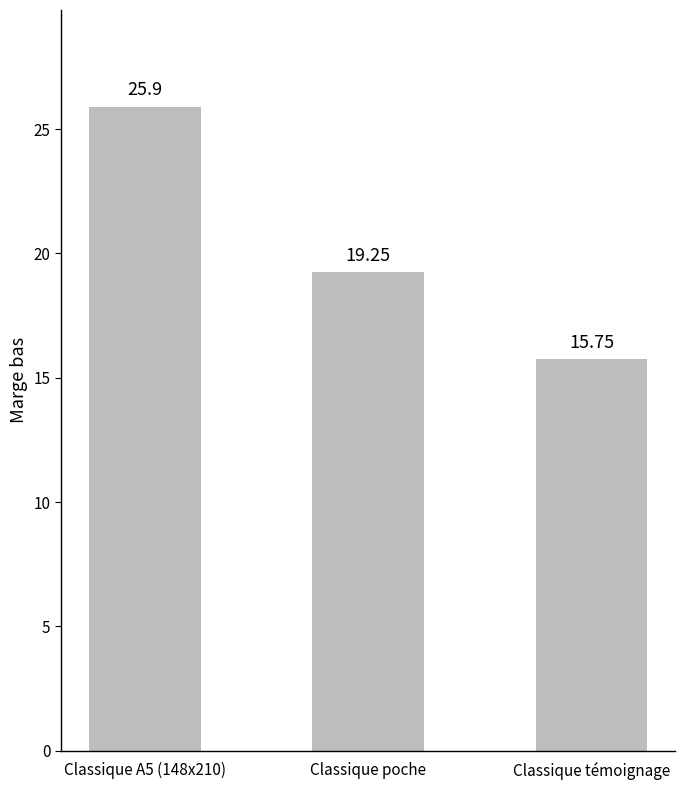

Approximately how many times larger is the value at Classique témoignage compared to Classique A5 (148x210)?

0.6